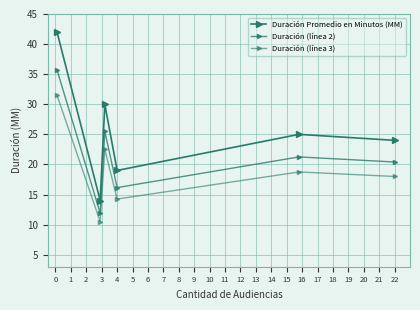

How many series are shown in this chart?

3